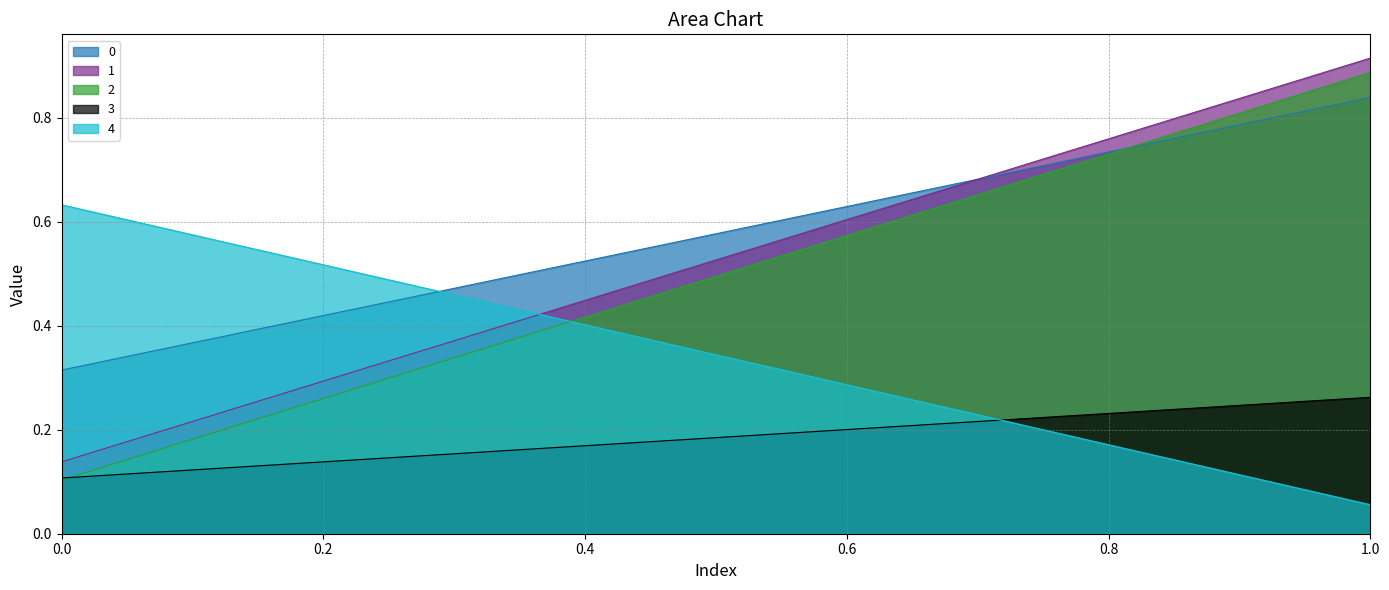

How many series are shown in this chart?

5